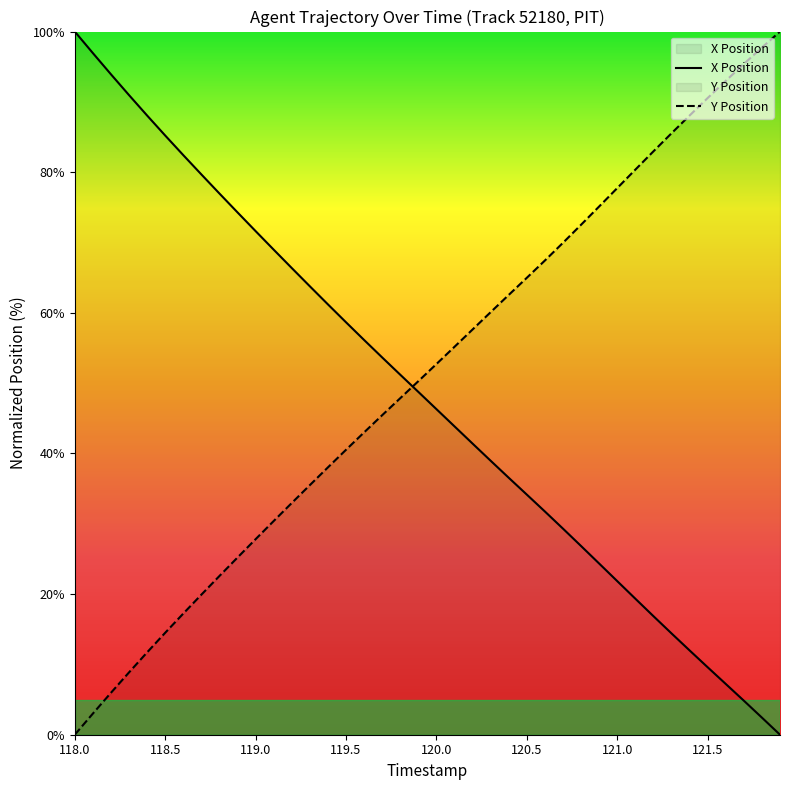

True or false: Y Position has more than 0 points higher than both neighbors.

False